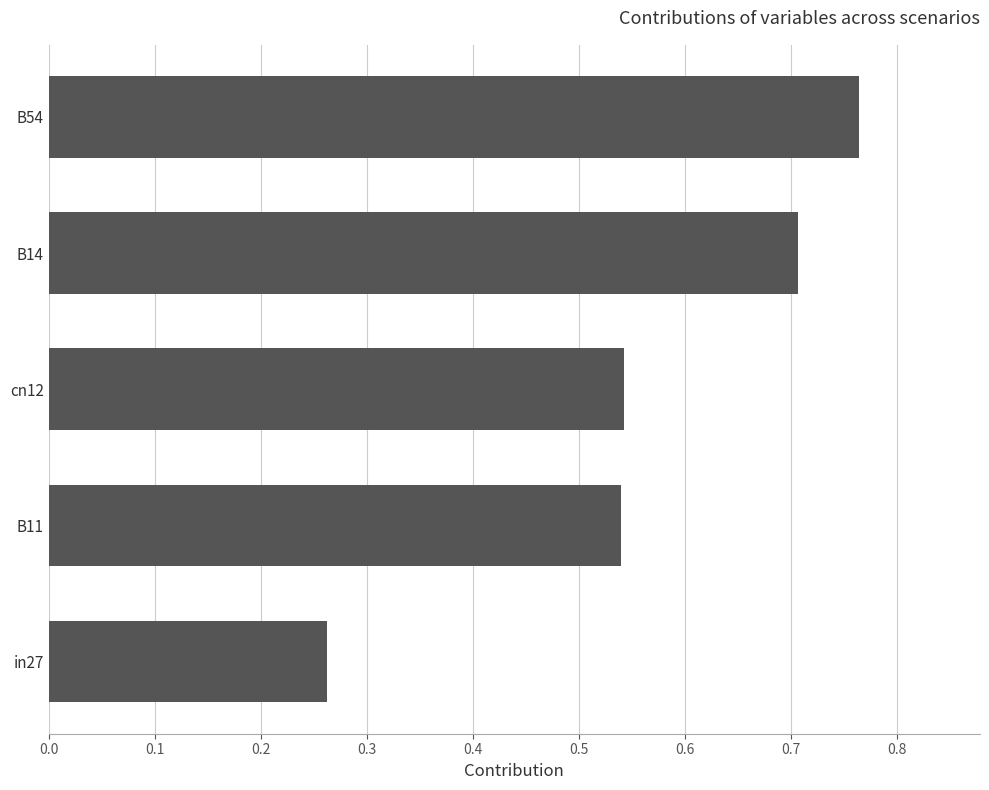

Which category has the lowest value across all series?

in27